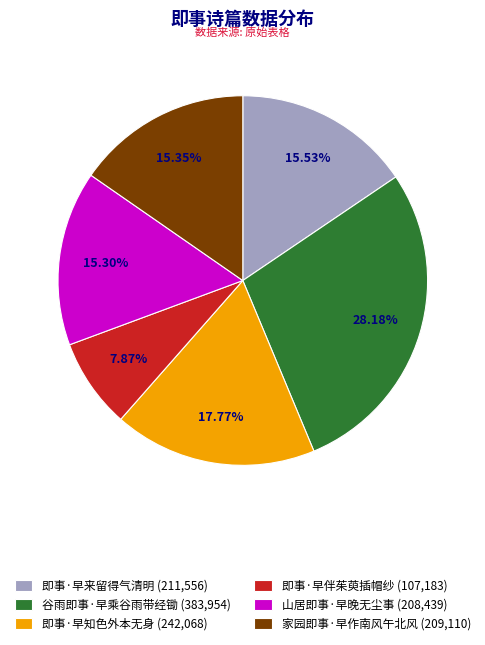

The 即事·早来留得气清明 slice represents 21% of the pie. True or false?

False